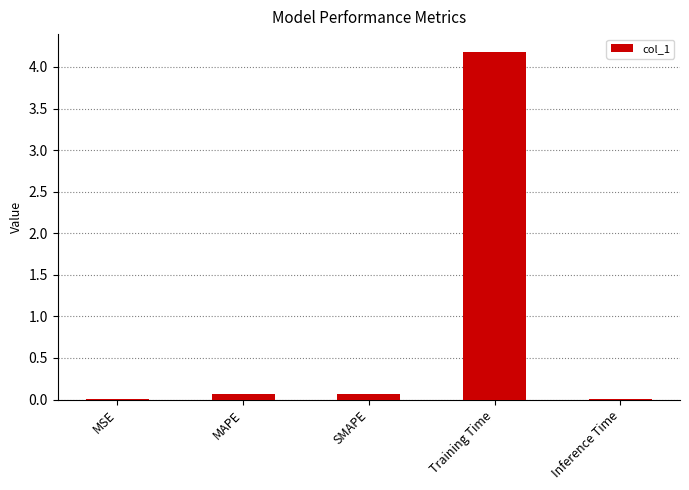

True or false: the data shows 0.0 at MSE.

True